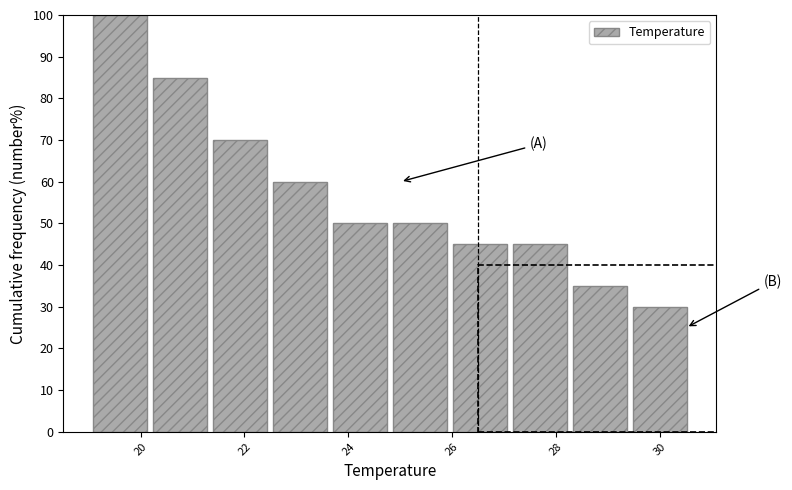

Reading left to right, transcribe this chart: for each bar, give the range it covers on the x-axis and its height. Neither the bar edges nor the heights are printed on the chart, so give them approximately, as read against the axes.

19.0 to 20.2: 100
20.2 to 21.4: 85
21.4 to 22.4: 70
22.4 to 23.6: 60
23.6 to 24.8: 50
24.8 to 26.0: 50
26.0 to 27.2: 45
27.2 to 28.2: 45
28.2 to 29.4: 35
29.4 to 30.6: 30